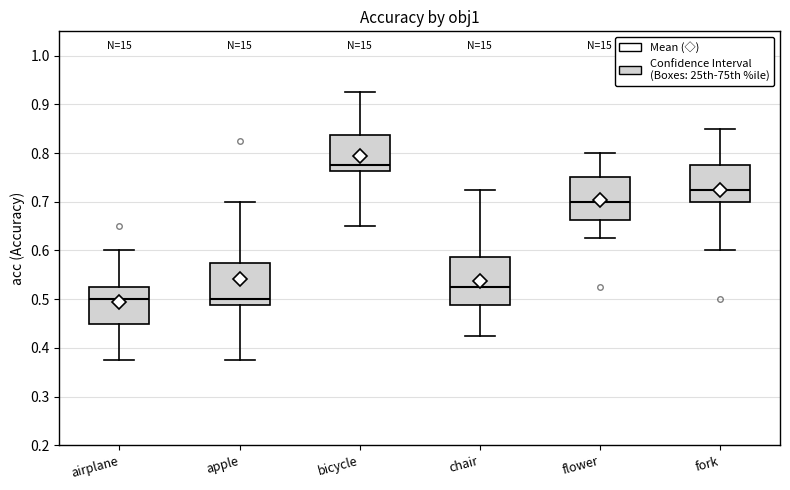

Which box is the tallest, from its lower edge to its upper edge?

chair